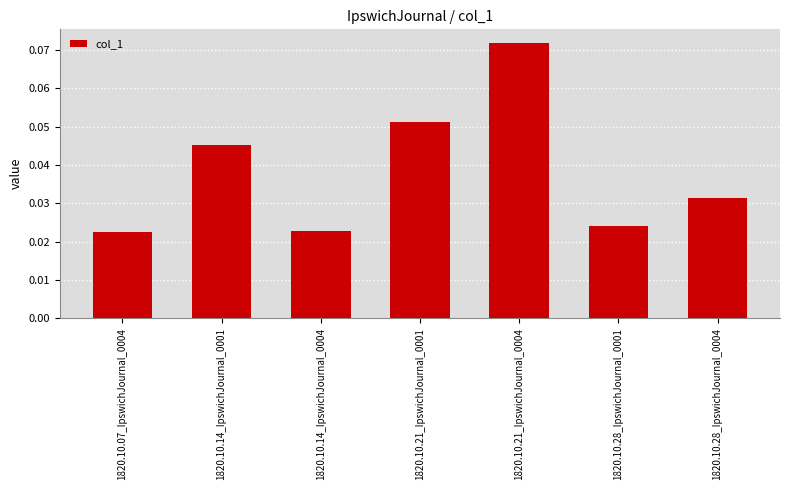

What position from the right is 1820.10.21_IpswichJournal_0001?

4